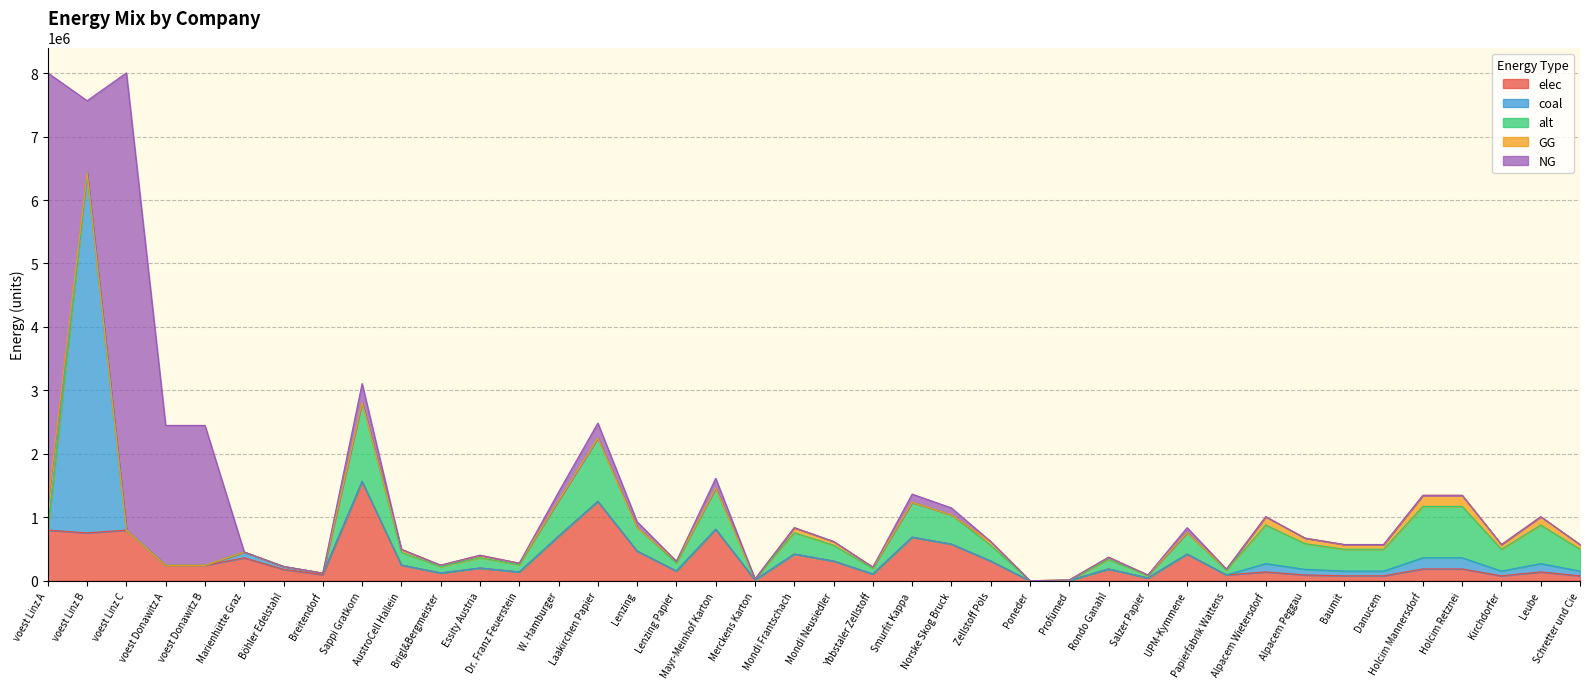

What are all the series names shown in the legend?

elec, coal, alt, GG, NG